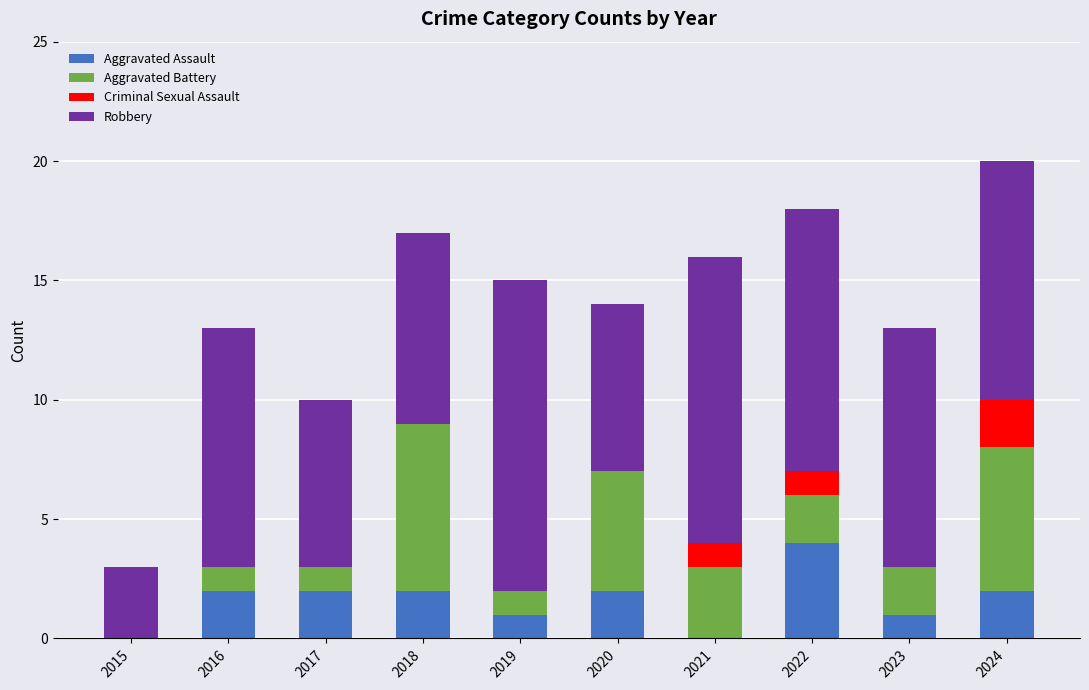

What is the total value across all series at 2016?

13